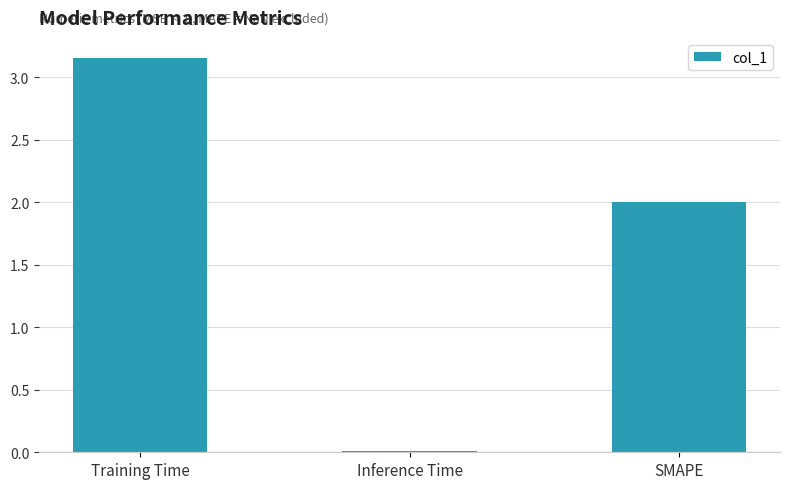

What position from the right is SMAPE?

1